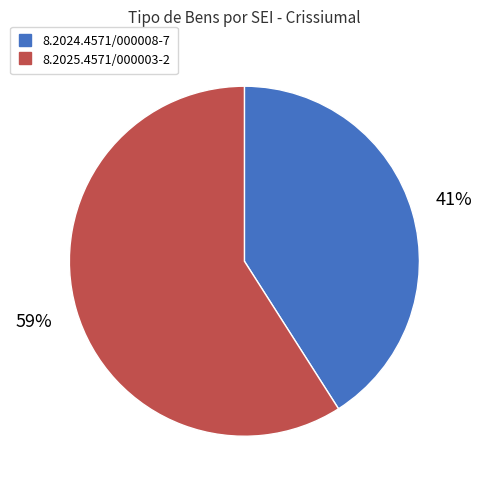

Which category has the smallest portion of the pie?

8.2024.4571/000008-7